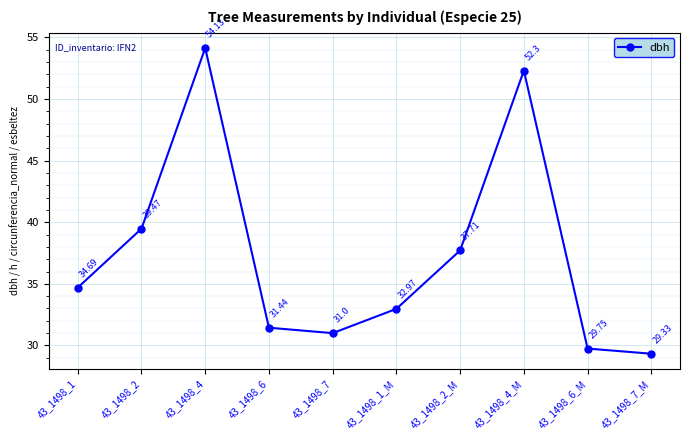

The chart shows a value of 70.5 at 43_1498_4_M. True or false?

False